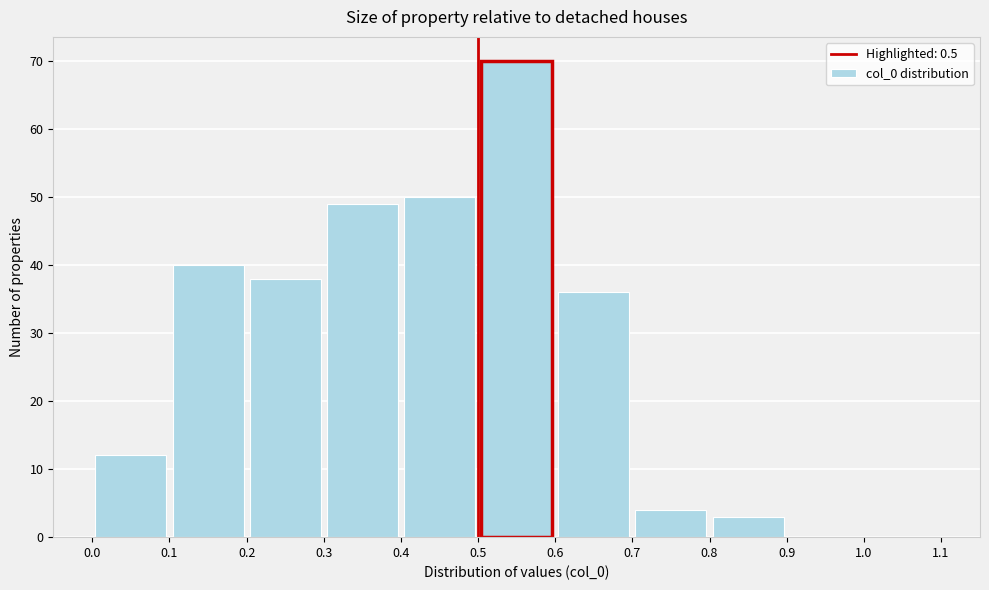

Which range on the x-axis has the tallest bar?

0.5 to 0.6